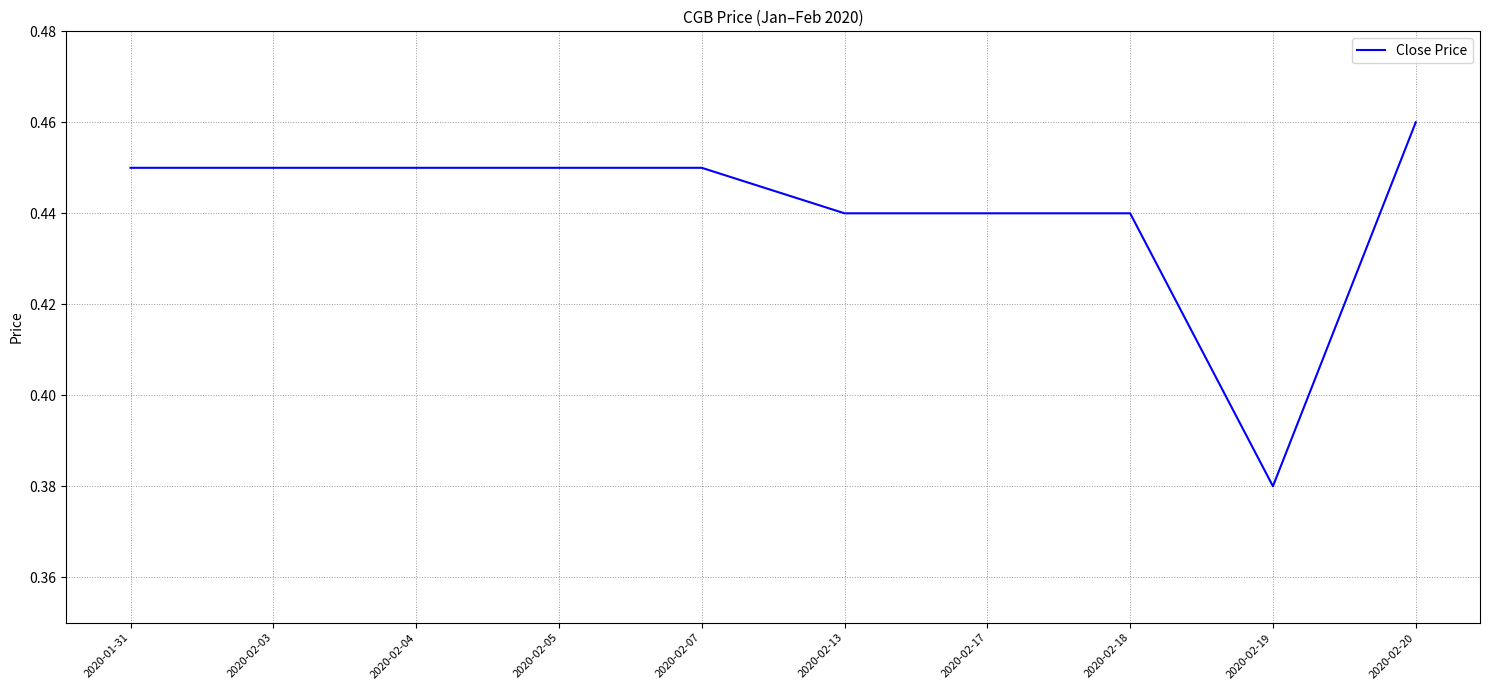

What position from the right is 2020-02-04?

8